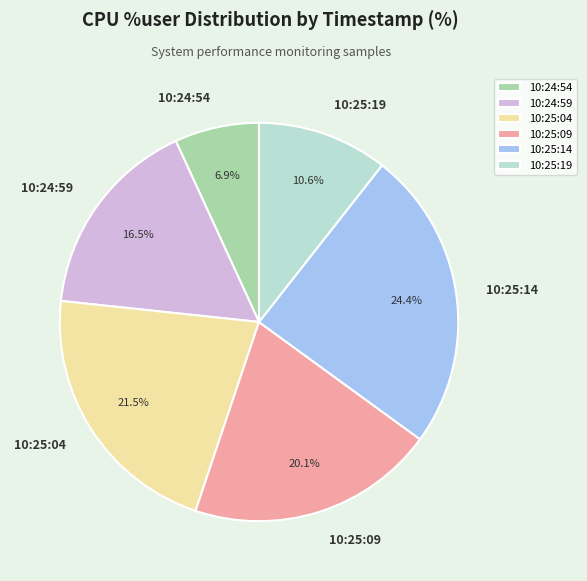

To the nearest percent, what percentage of the pie is 10:24:54?

7%